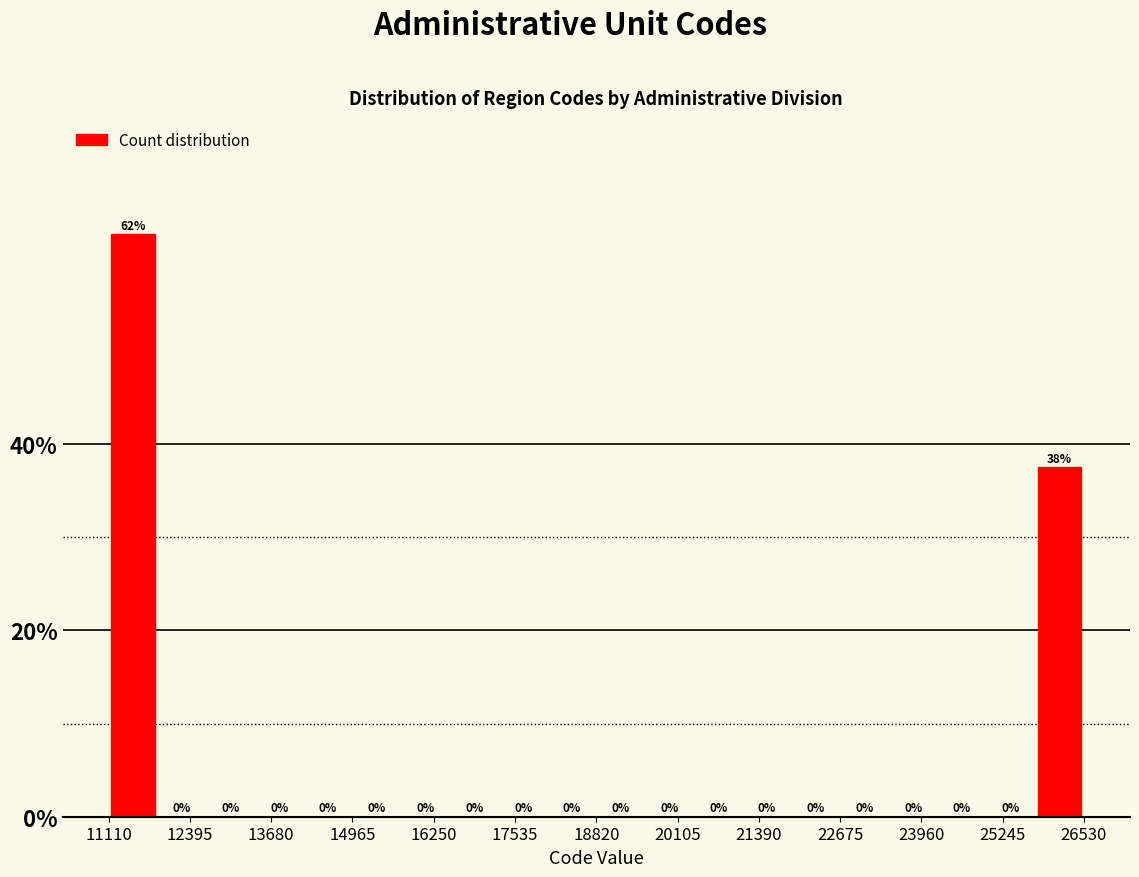

Around what value on the x-axis is the tallest bar? Give the approximate position of its centre, as read against the axis.

11400